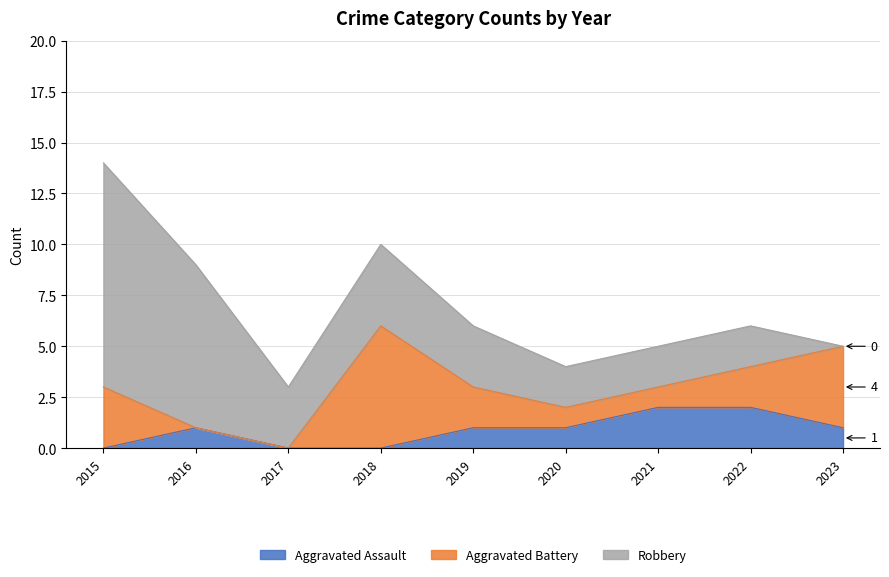

At 2016, list the series in order from largest to smallest.

Robbery, Aggravated Assault, Aggravated Battery